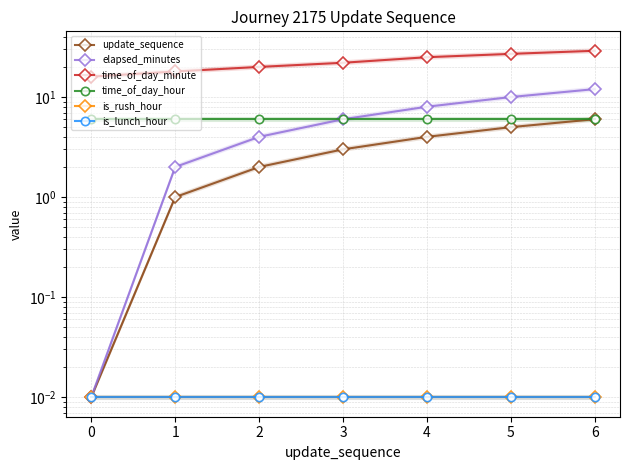

List the series in order of their peak value, highest first.

time_of_day_minute, elapsed_minutes, update_sequence, time_of_day_hour, is_rush_hour, is_lunch_hour